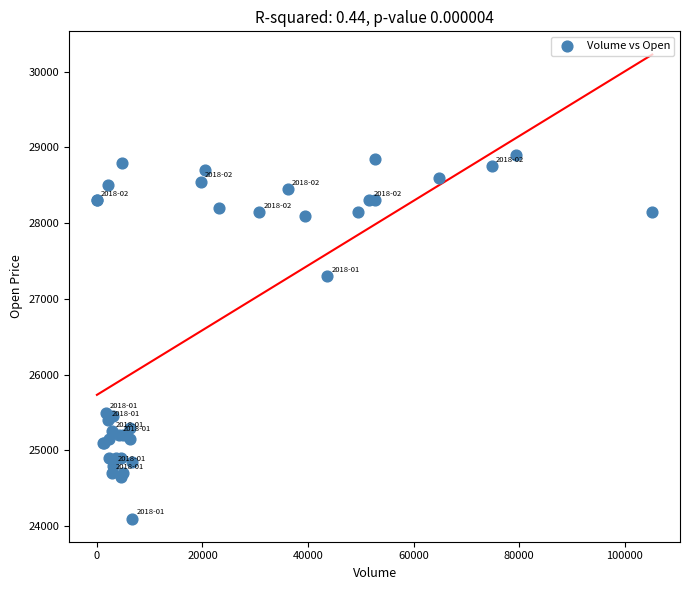

What Y value in the scatter plot is closest to 26500?

27300